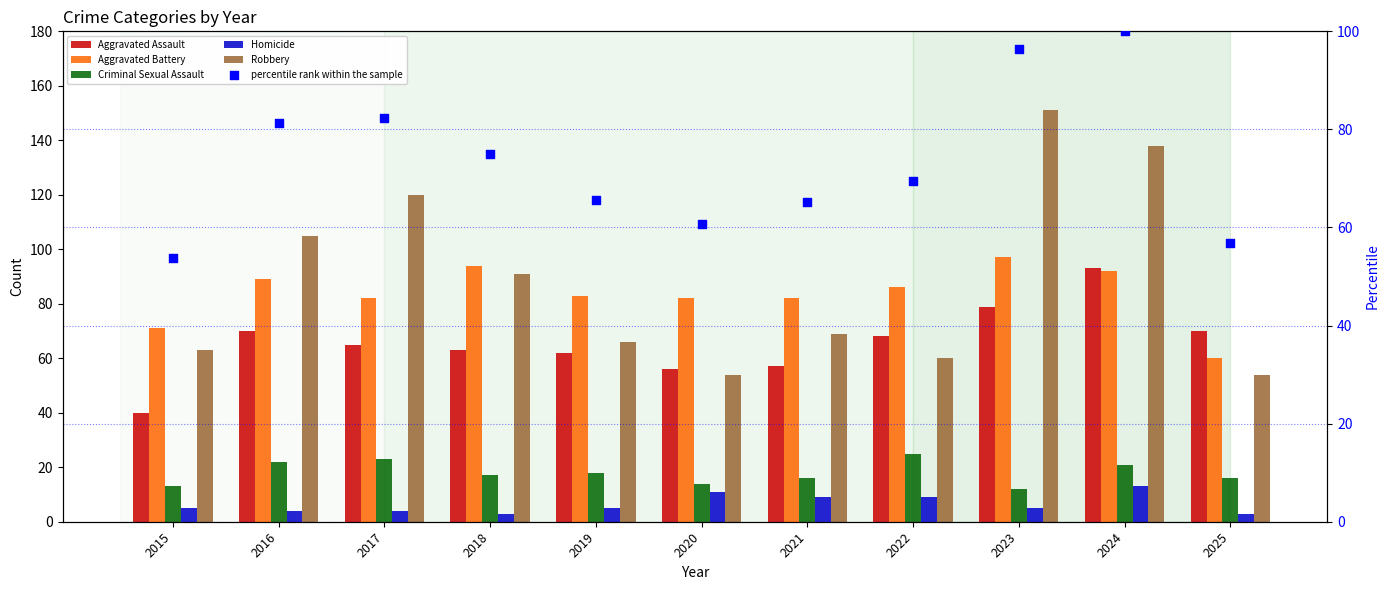

Is the value of Homicide at 2020 greater than the value of Aggravated Assault at 2024?

No